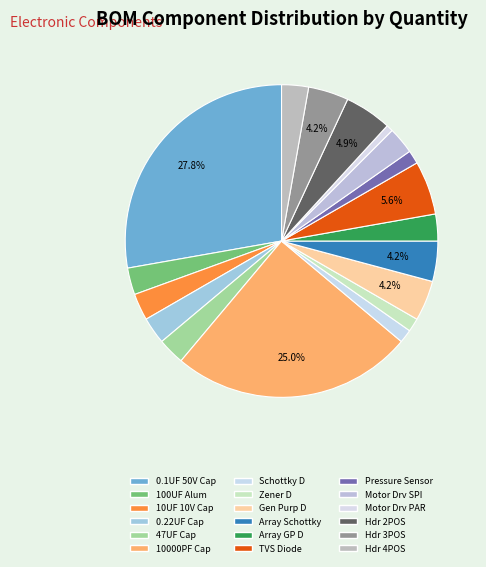

Which slice is the smallest?

Motor Drv PAR